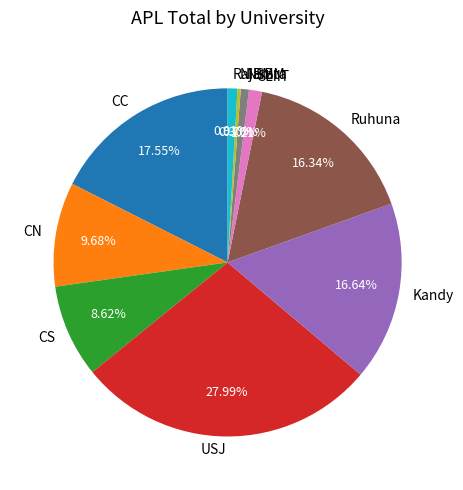

Approximately how many times larger is the value at USJ compared to CC?

1.6